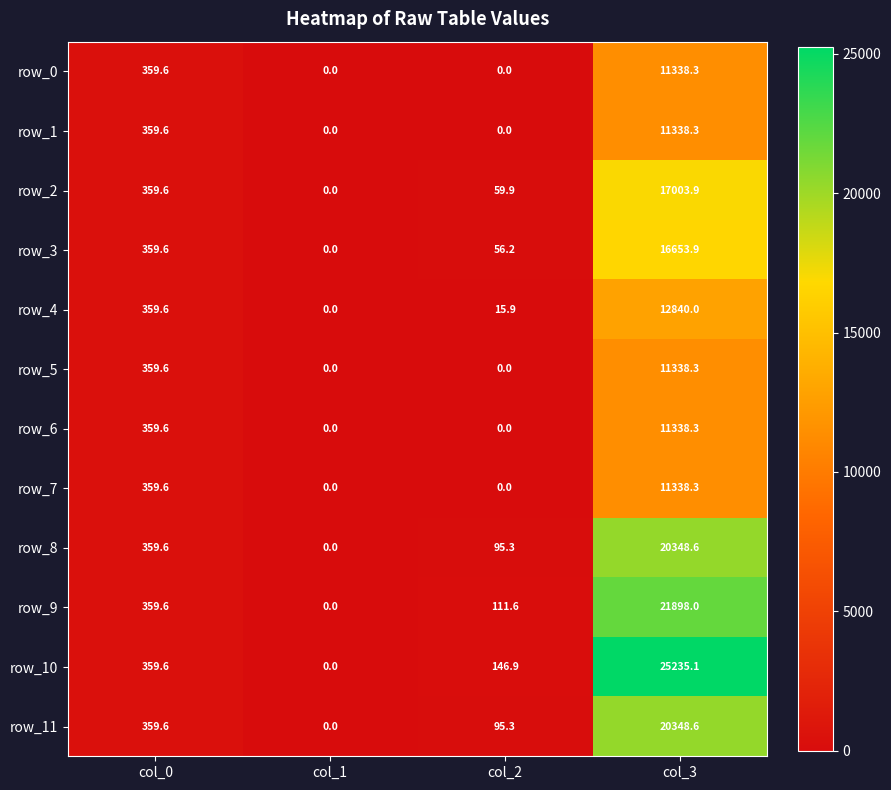

Is it true that row_1 equals 0.0 at col_1?

True